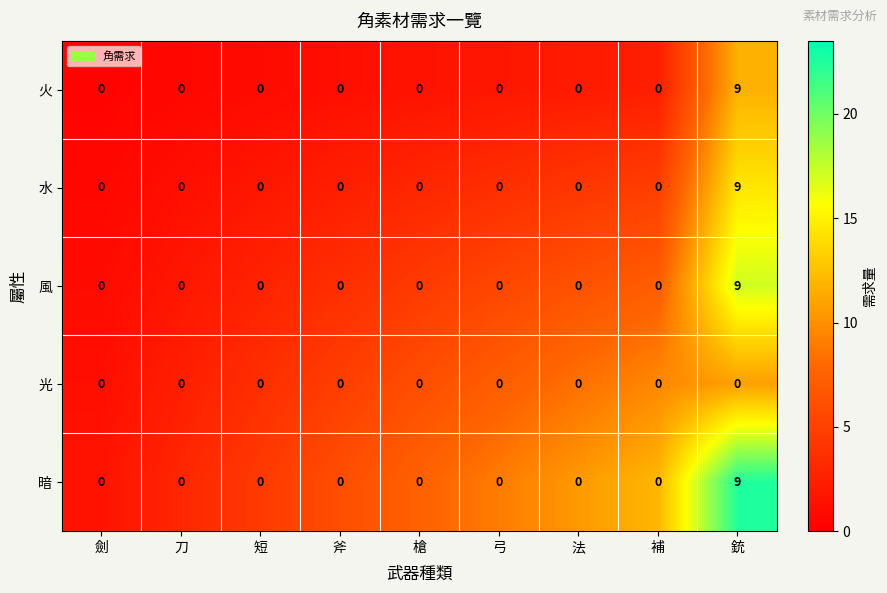

How many categories are shown in the chart?

9